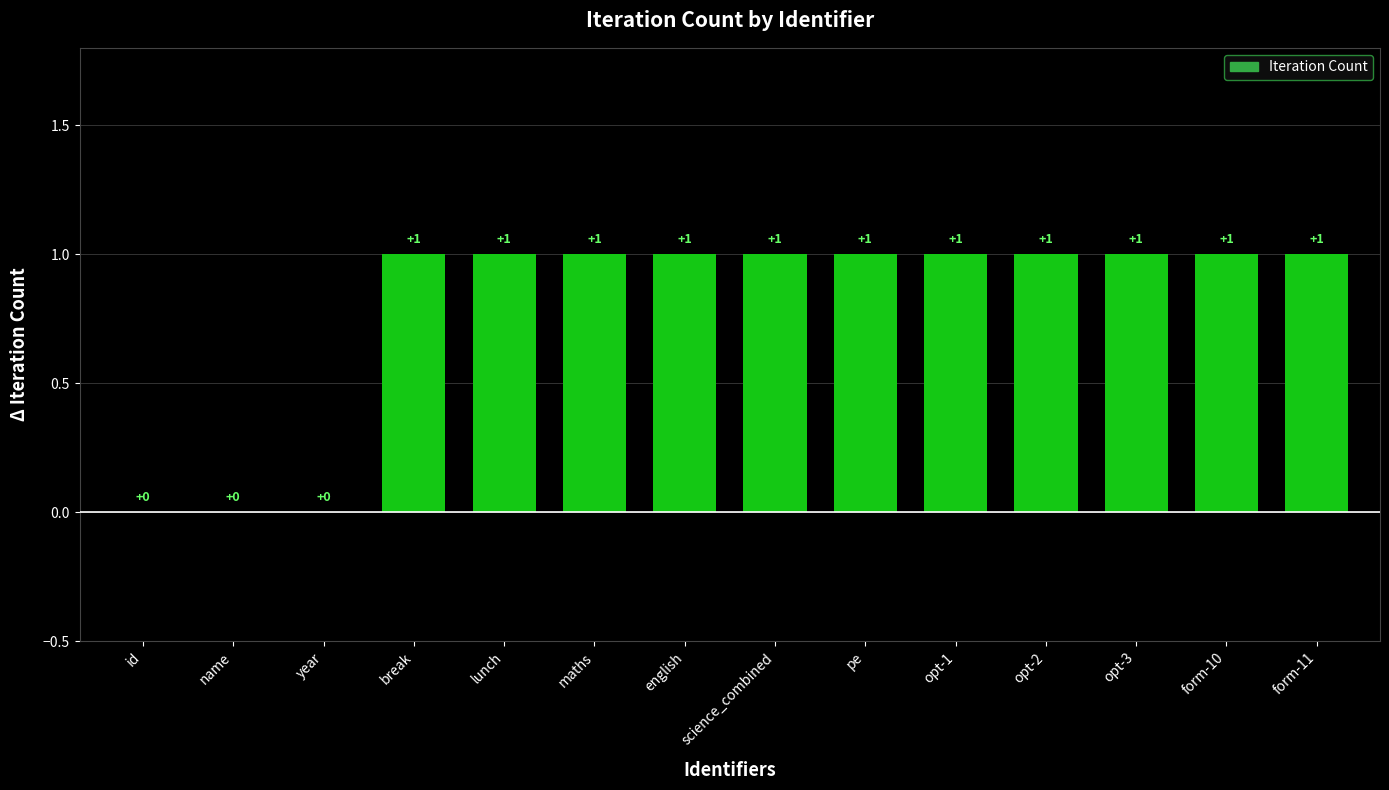

Are the bars horizontal?

No